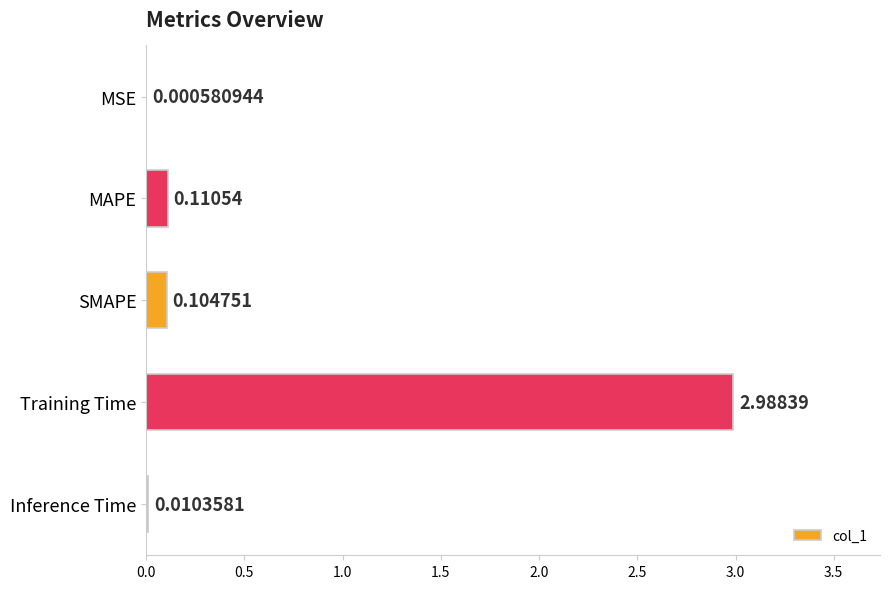

What is the sum of all values?

3.2